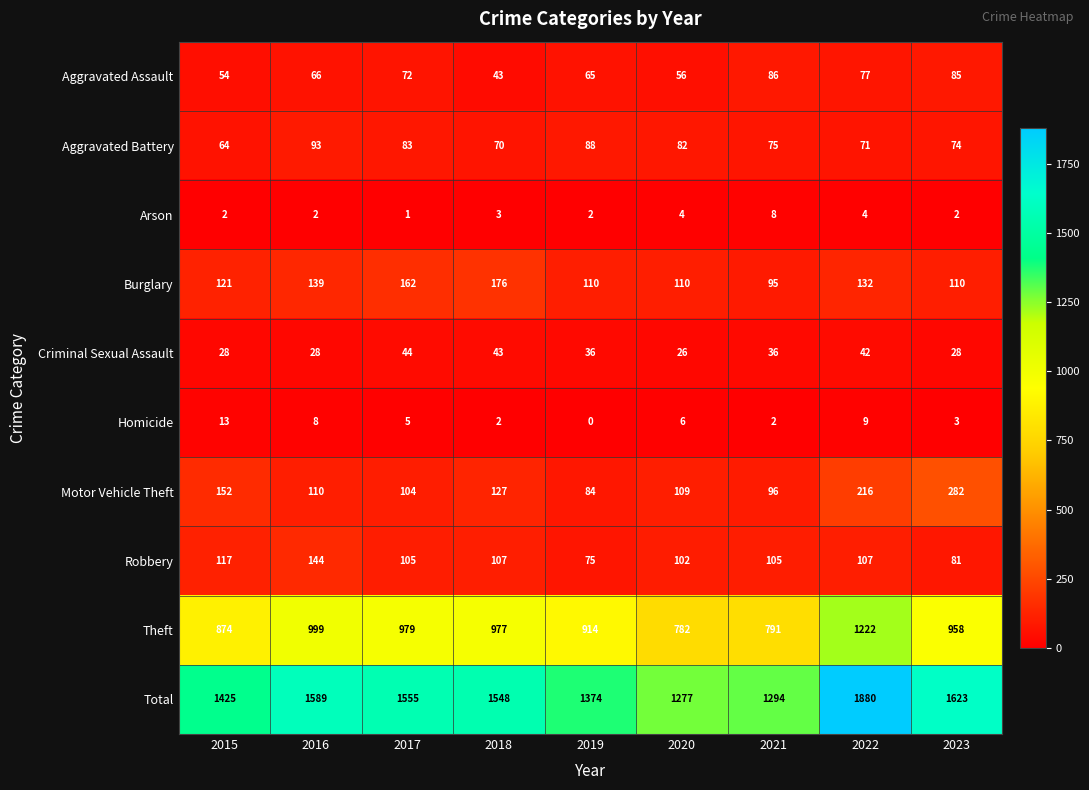

How many Arson values are between 2 and 4?

7